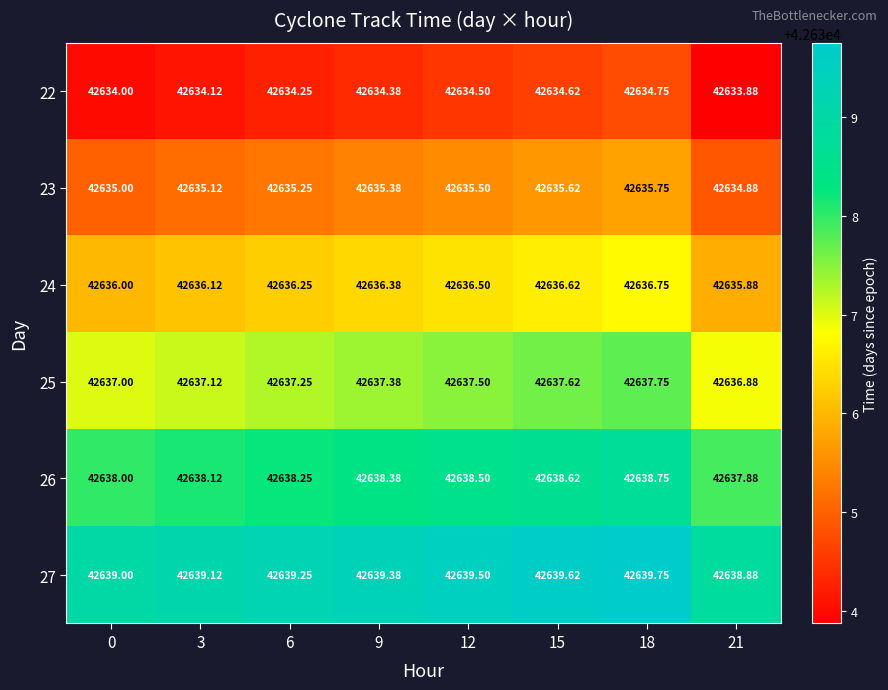

Between 3 and 15, which series saw the biggest shift?

22